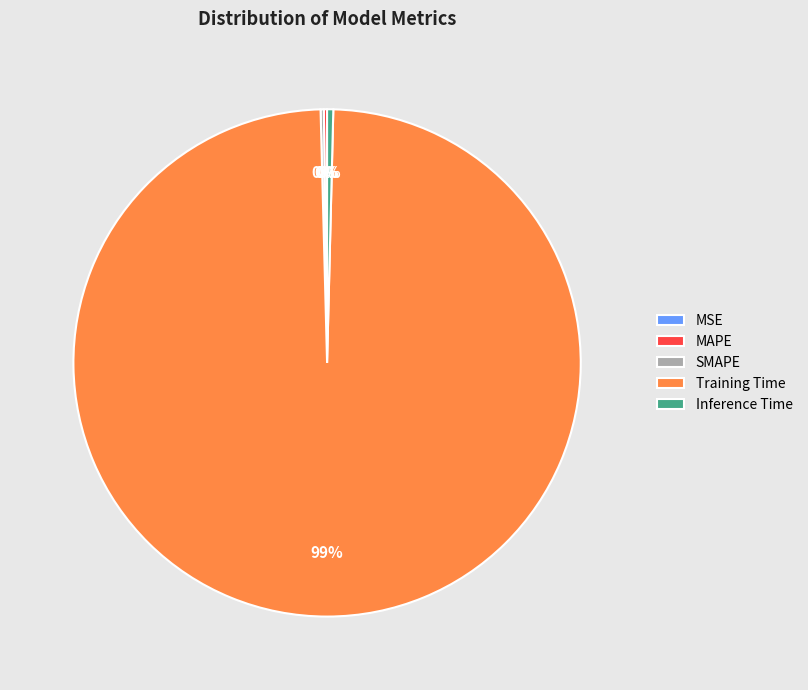

Which category accounts for the majority?

Training Time